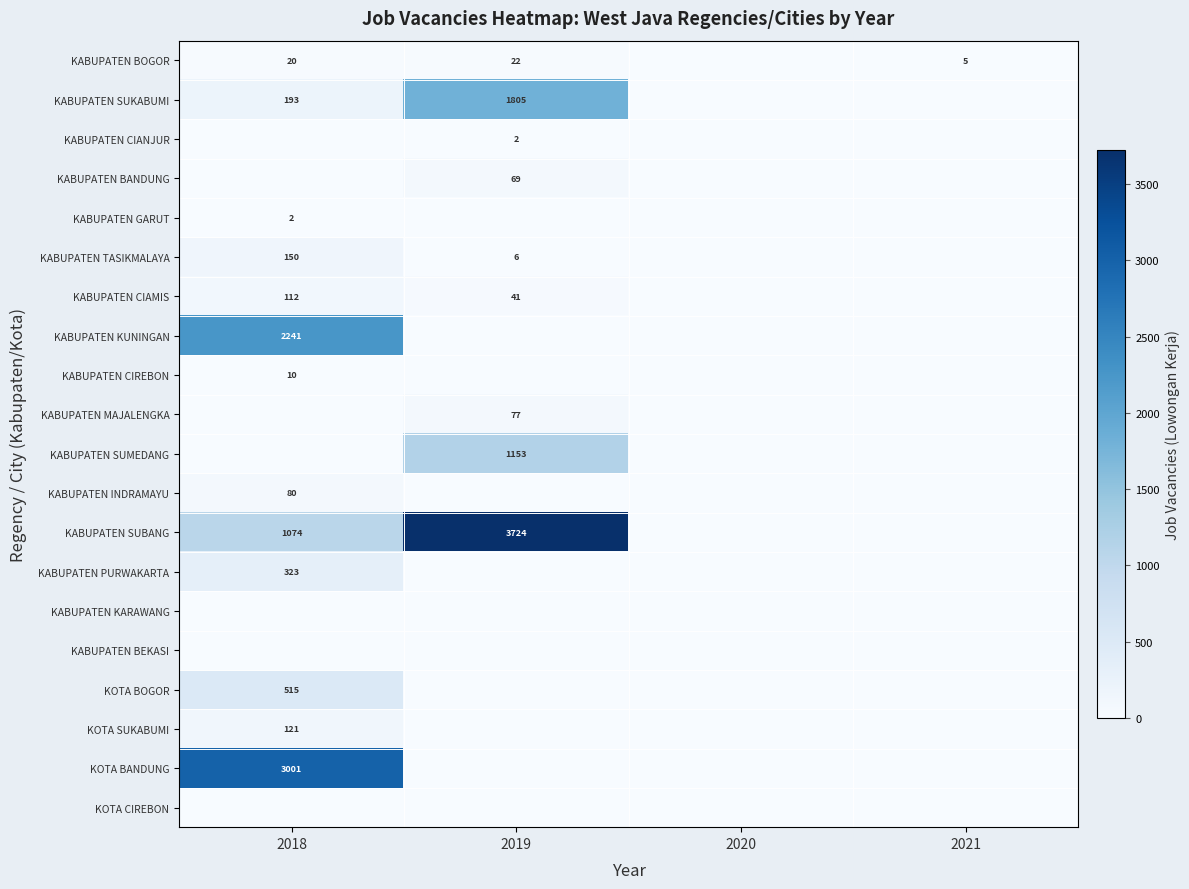

The KABUPATEN SUBANG series shows 1828 at 2021. True or false?

False